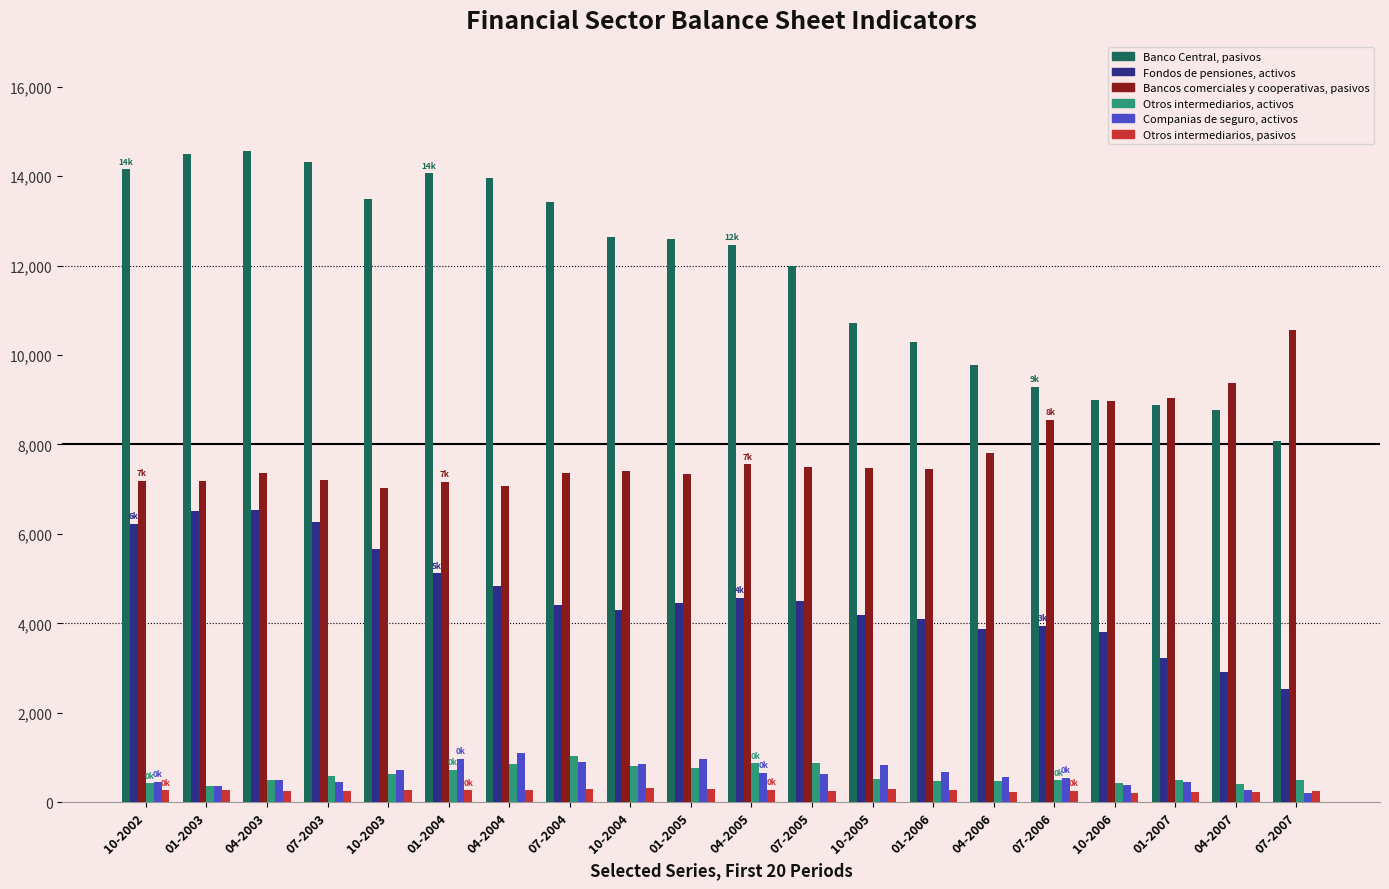

Are the bars horizontal?

No